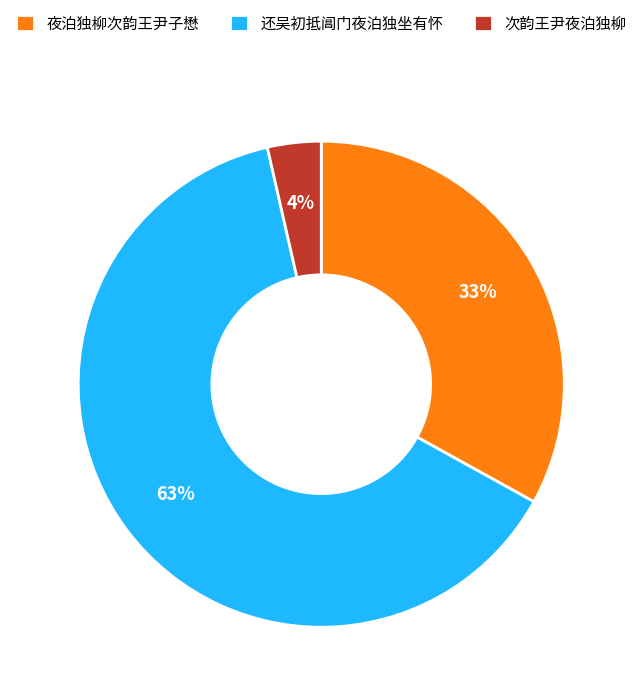

To the nearest percent, what is the difference between the 还吴初抵阊门夜泊独坐有怀 and 夜泊独柳次韵王尹子懋 slice percentages?

30%